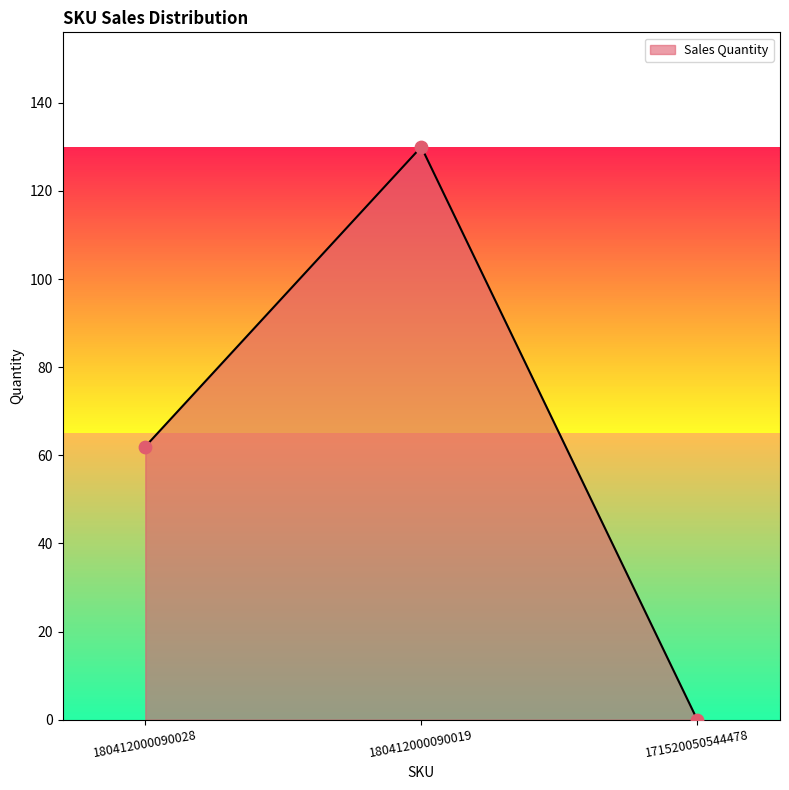

Between 171520050544478 and 180412000090019, which is larger?

180412000090019